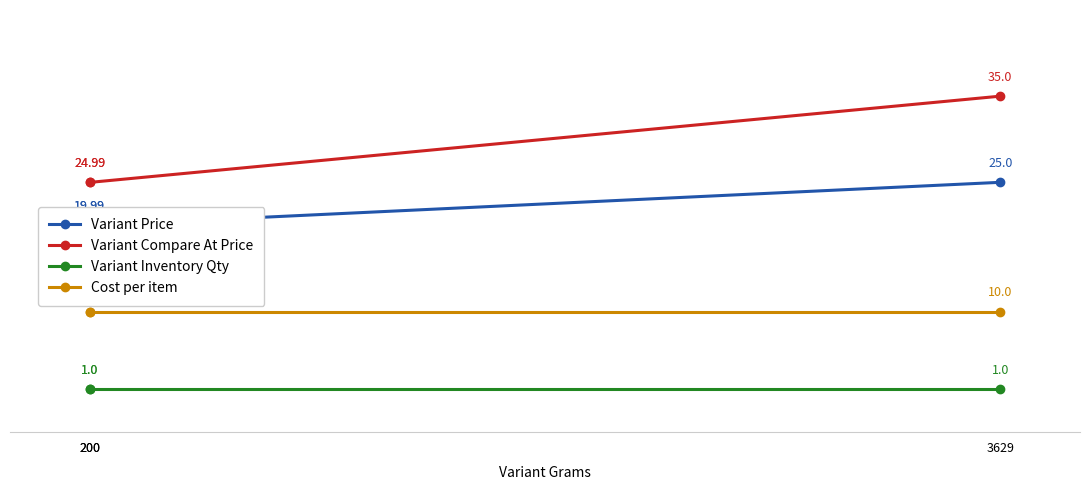

At which label does Variant Inventory Qty reach its minimum?

3629